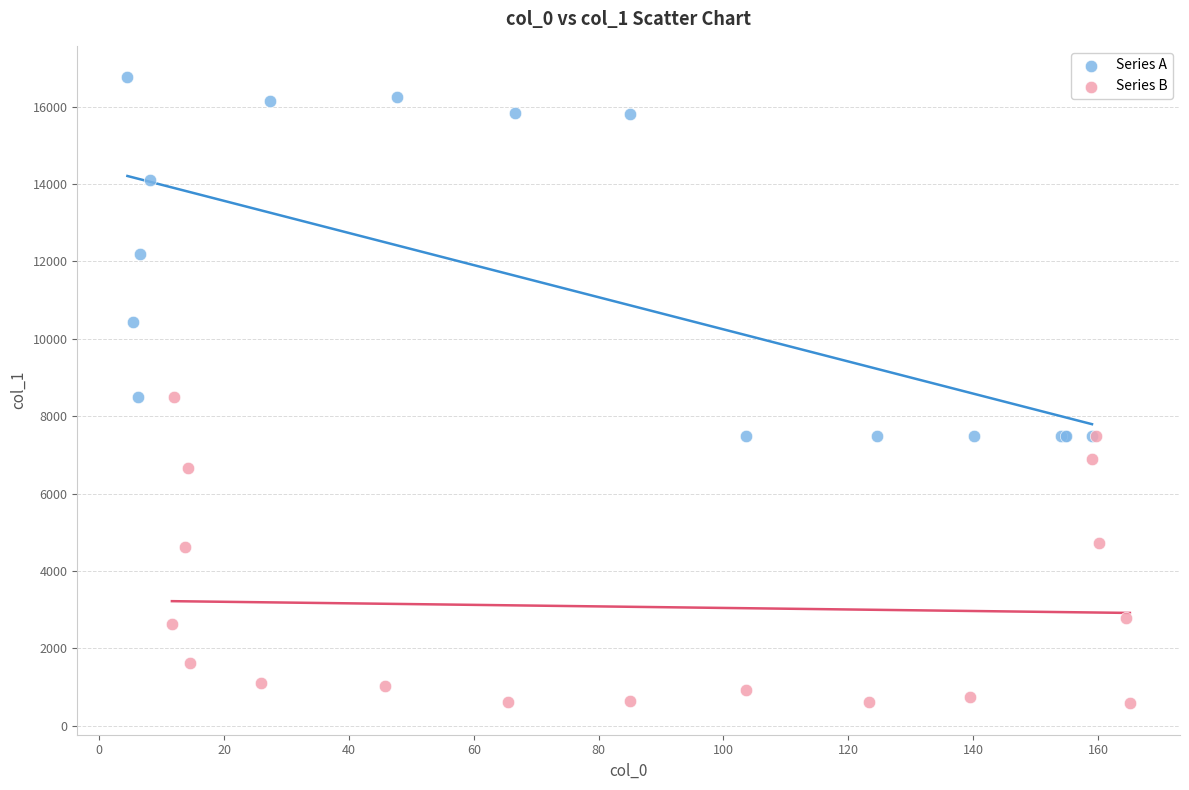

Which series reaches the maximum Y coordinate?

Series A